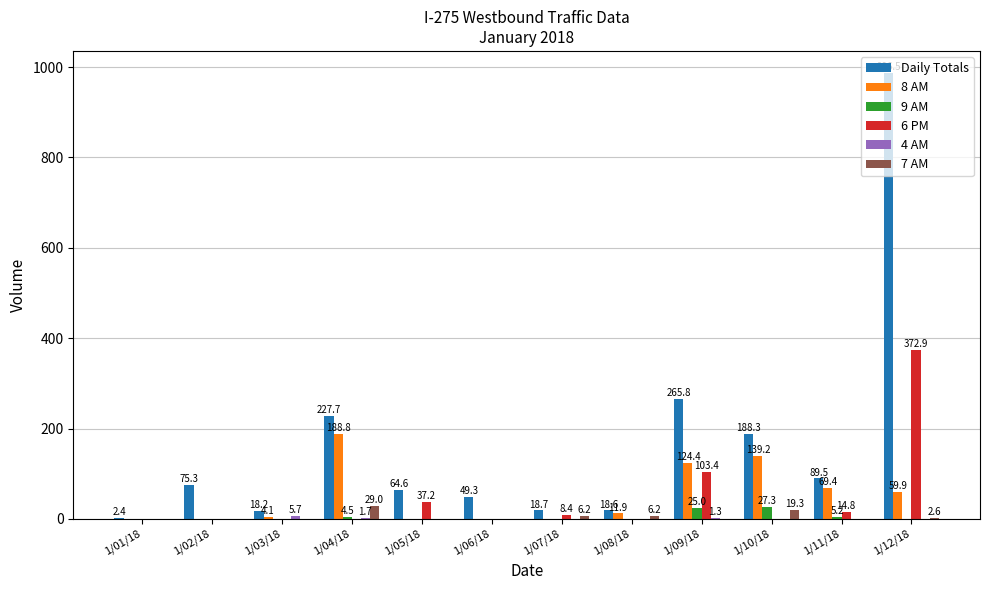

Is it true that 8 AM equals -131.3 at 1/05/18?

False